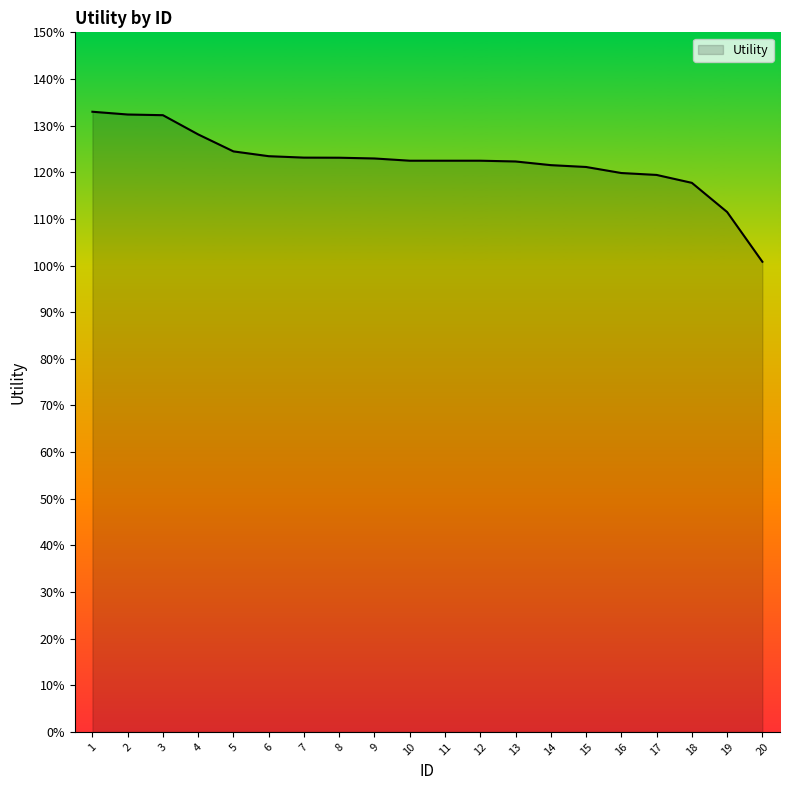

Does the chart display data point markers on the line(s)?

No